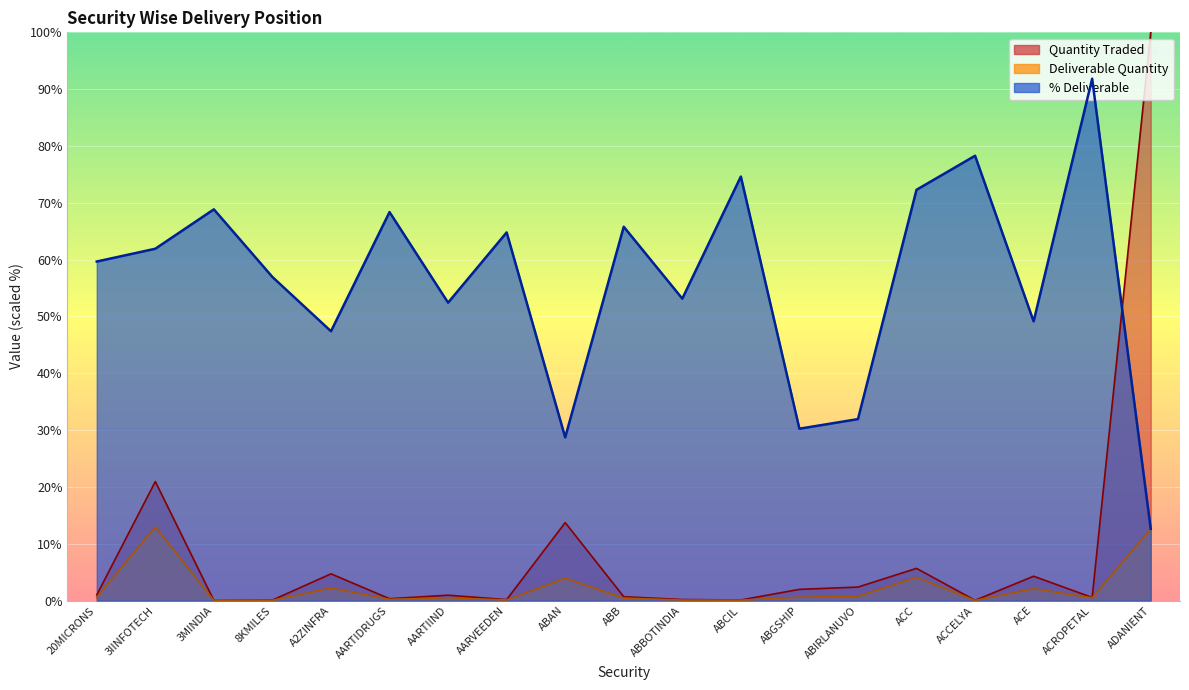

At how many categories does at least one series exceed 49?

15